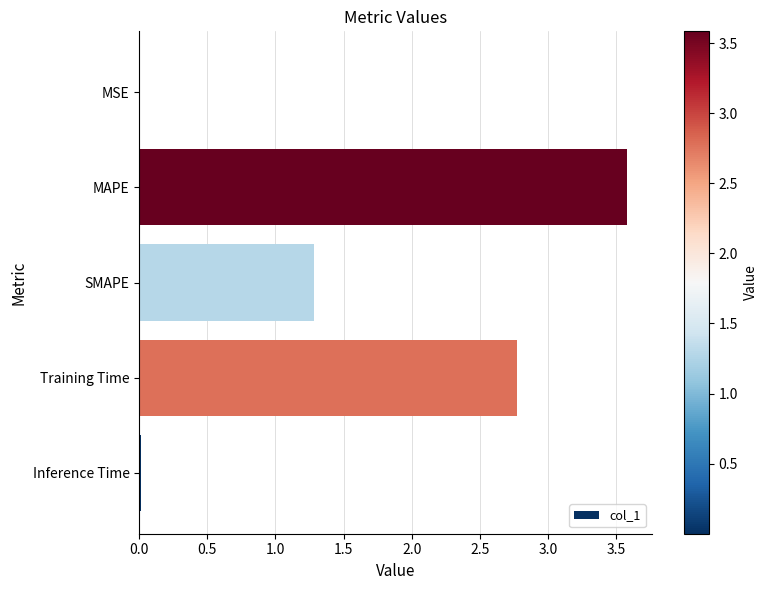

How many distinct data groups are displayed?

1